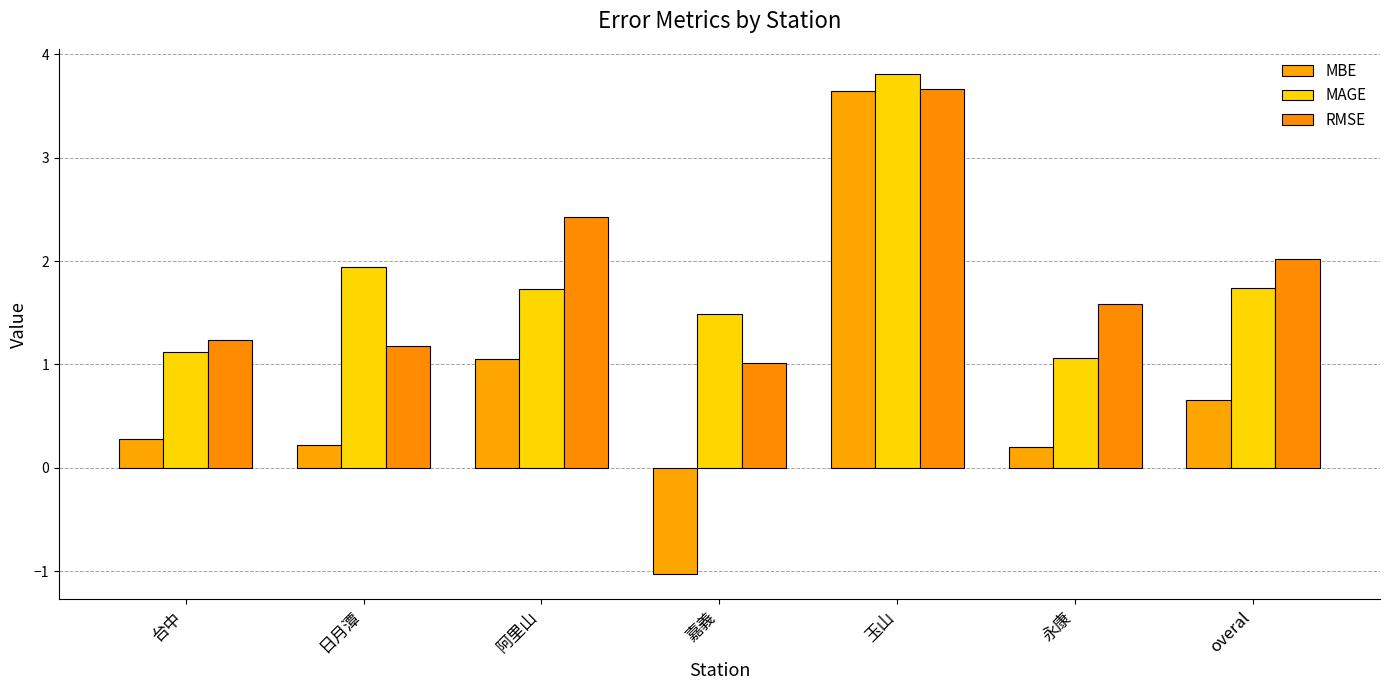

Between 嘉義 and 阿里山, which is larger?

阿里山